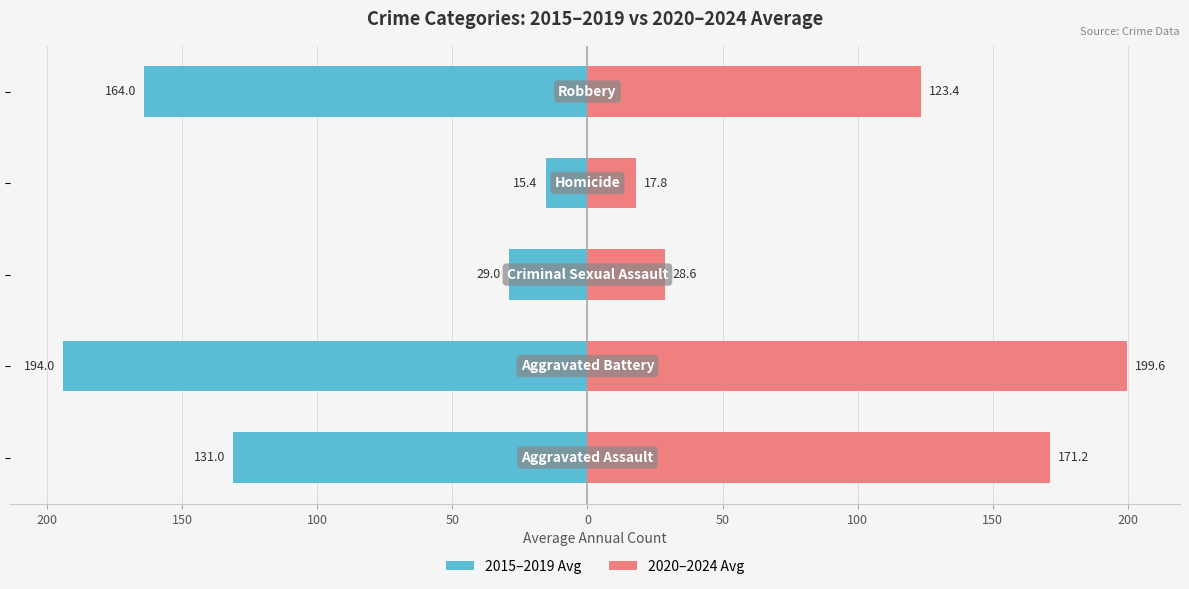

What is the average value of the 2015–2019 Avg series?

-106.7